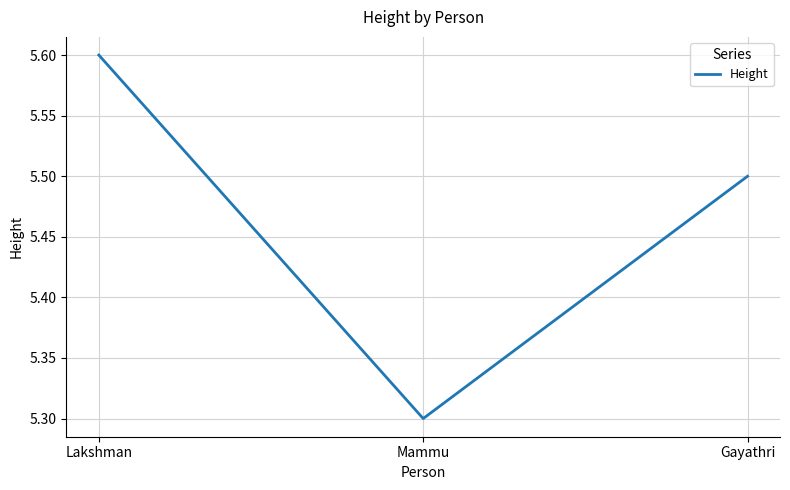

What position from the left is Mammu?

2